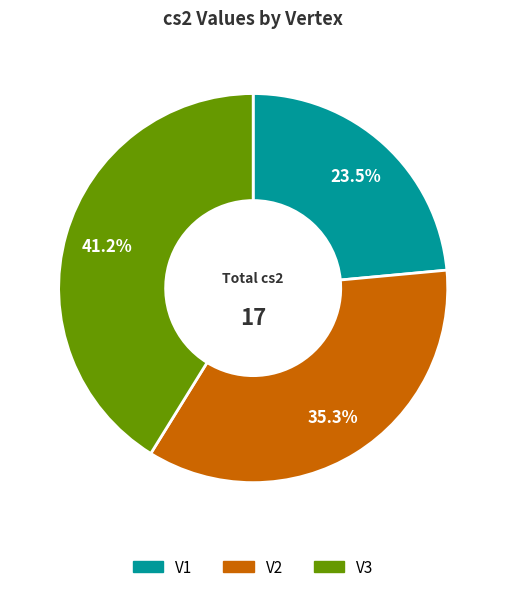

Which slice is the smallest?

V1